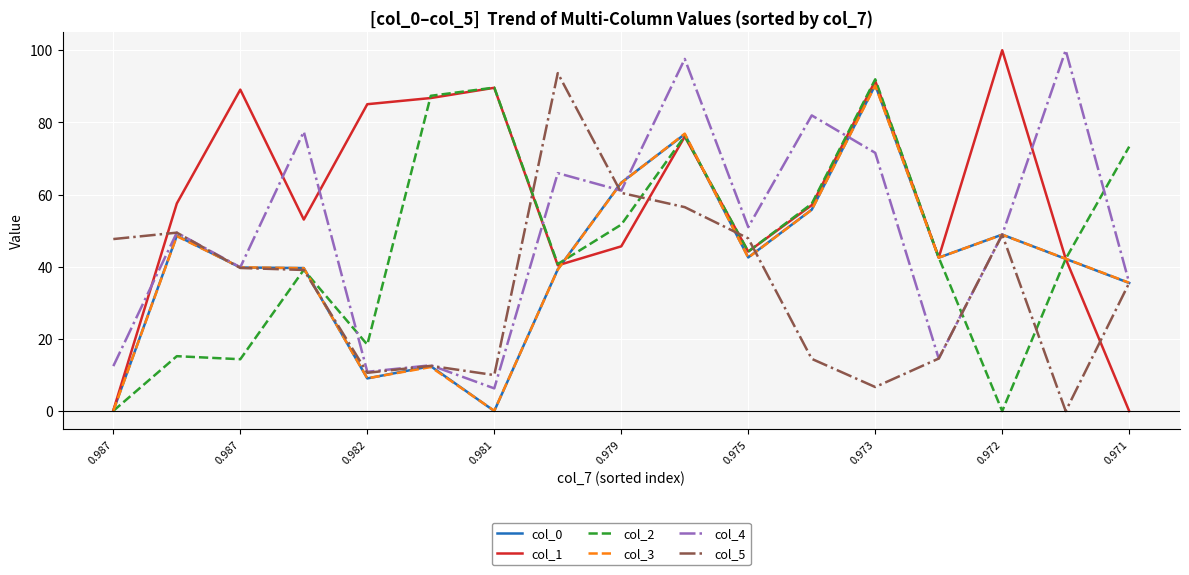

Which series ends up on top after the final intersection of col_1 and col_4?

col_4